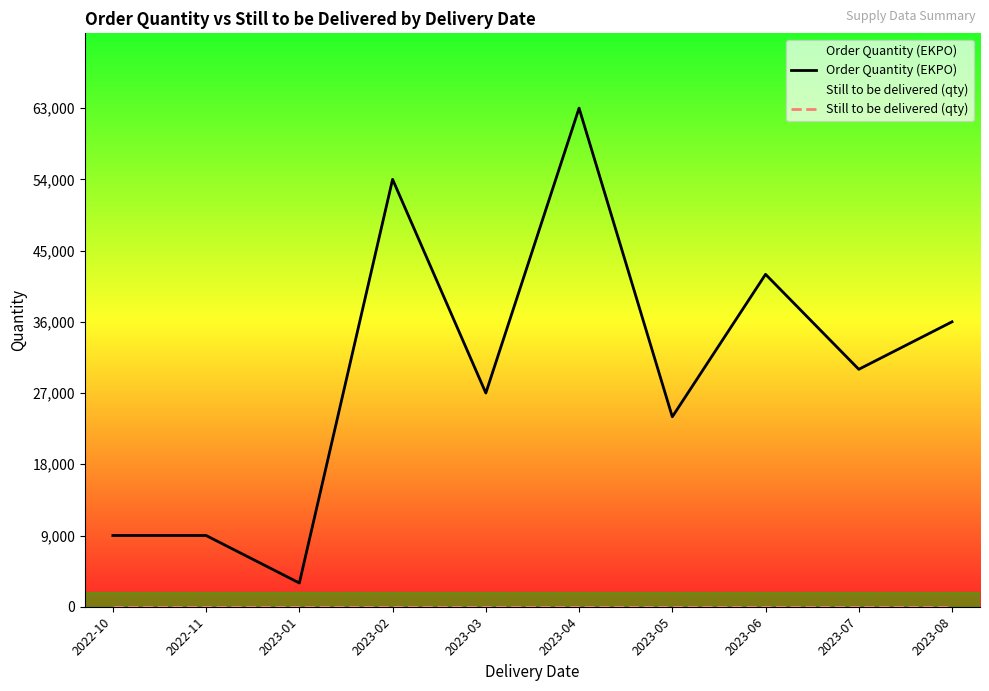

What value does the Order Quantity (EKPO) series have at 2023-04, to the nearest 50?

63000